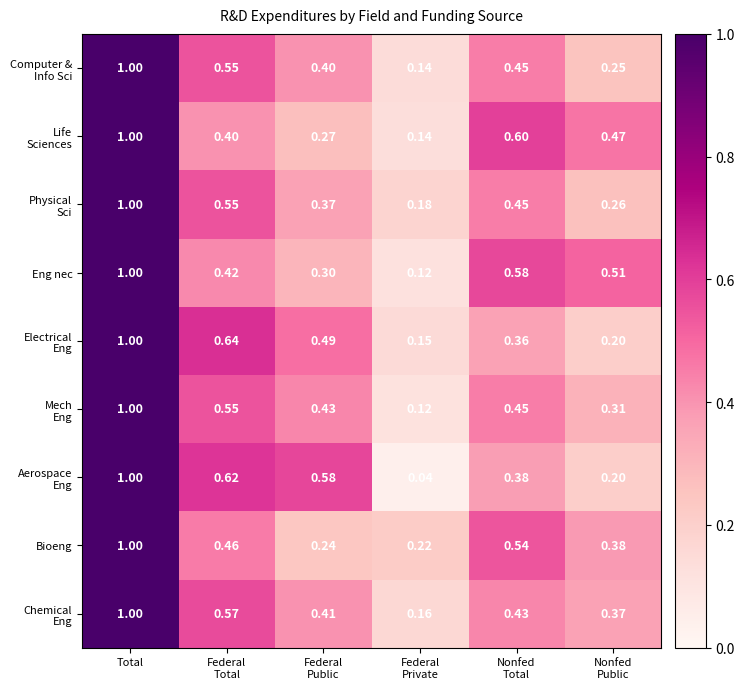

How many categories are shown in the chart?

6